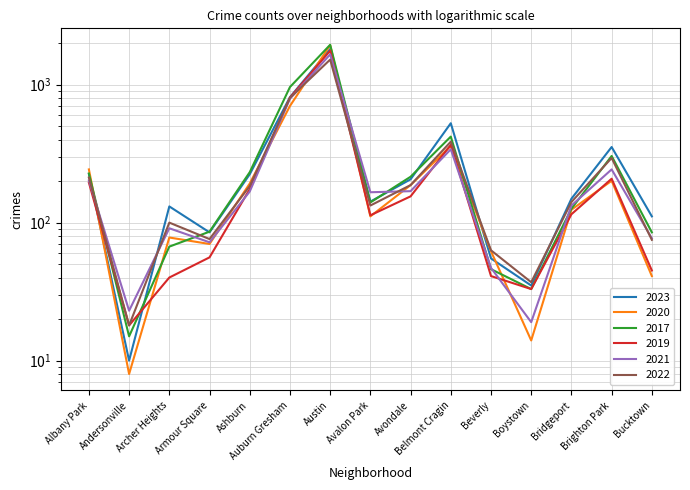

What is the average value of the 2019 series?

275